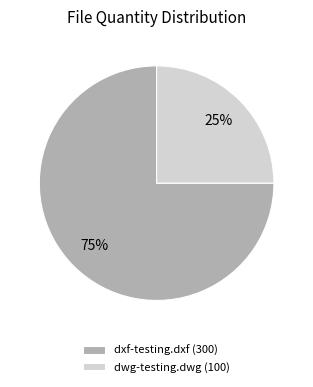

Which has a higher value, dwg-testing.dwg or dxf-testing.dxf?

dxf-testing.dxf